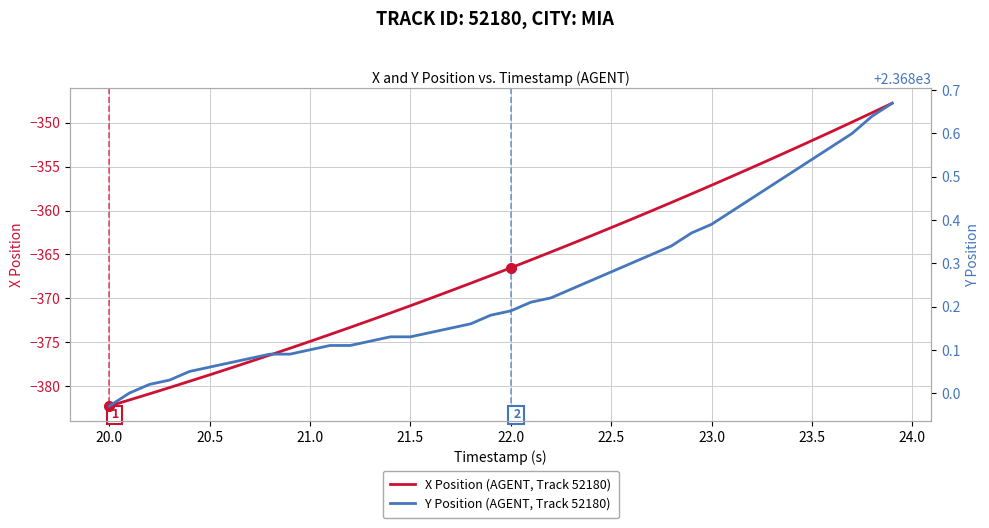

What is the minimum value for X Position (AGENT, Track 52180)?

-382.3